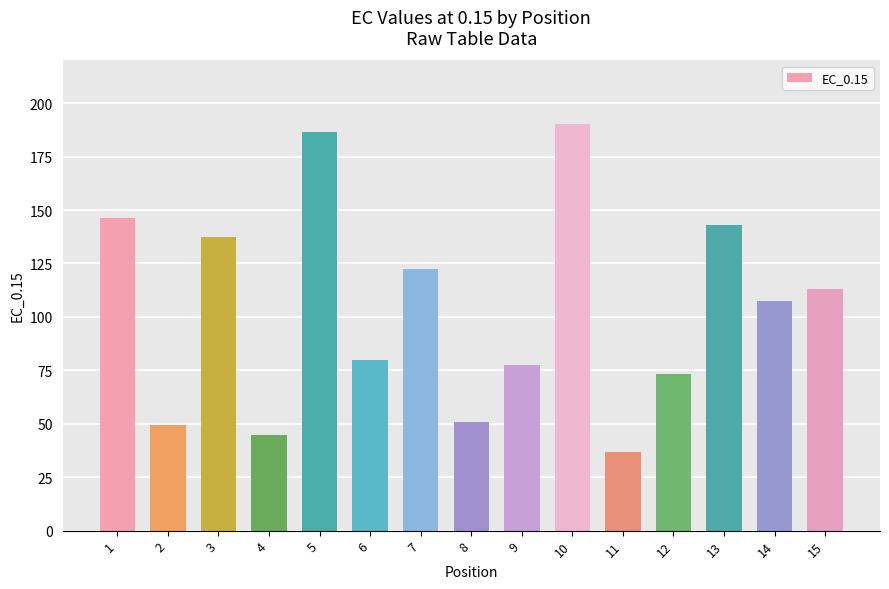

Are the bars horizontal?

No